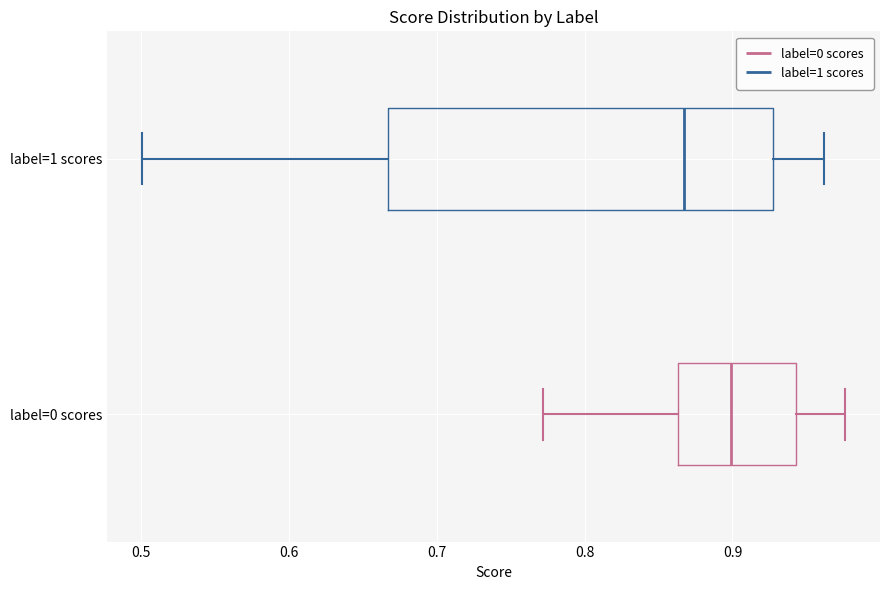

Reading bottom to top, transcribe this box plot: for each box, give where its median line is, the range the box spans, and where its two whiskers end, as read against the x-axis. The values are not printed on the chart, so give them approximately, as read against the axis.

label=0 scores: median 0.90, box 0.86 to 0.94, whiskers 0.77 to 0.98
label=1 scores: median 0.87, box 0.67 to 0.93, whiskers 0.50 to 0.96